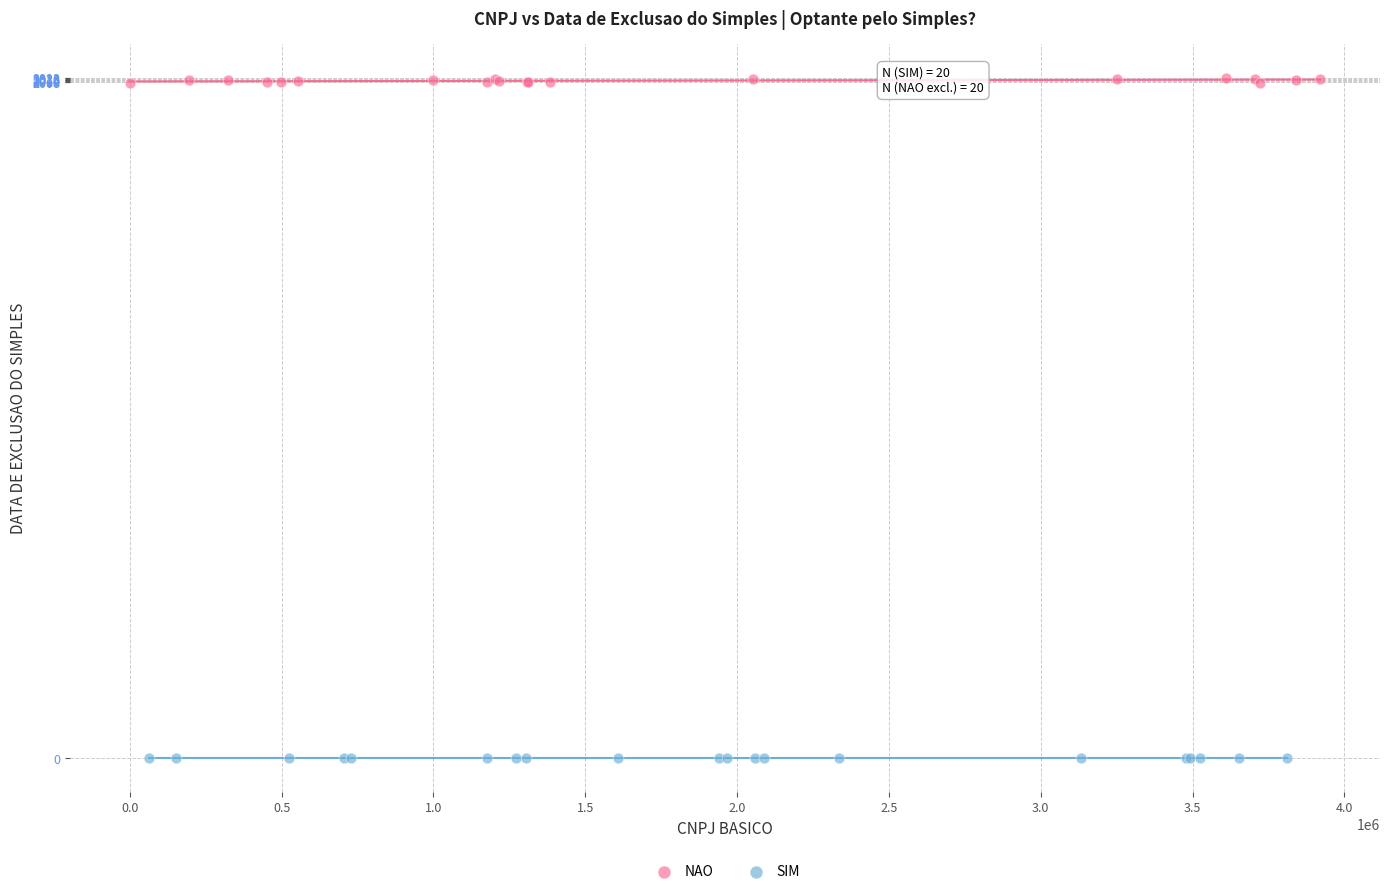

Which series reaches the minimum Y coordinate?

SIM